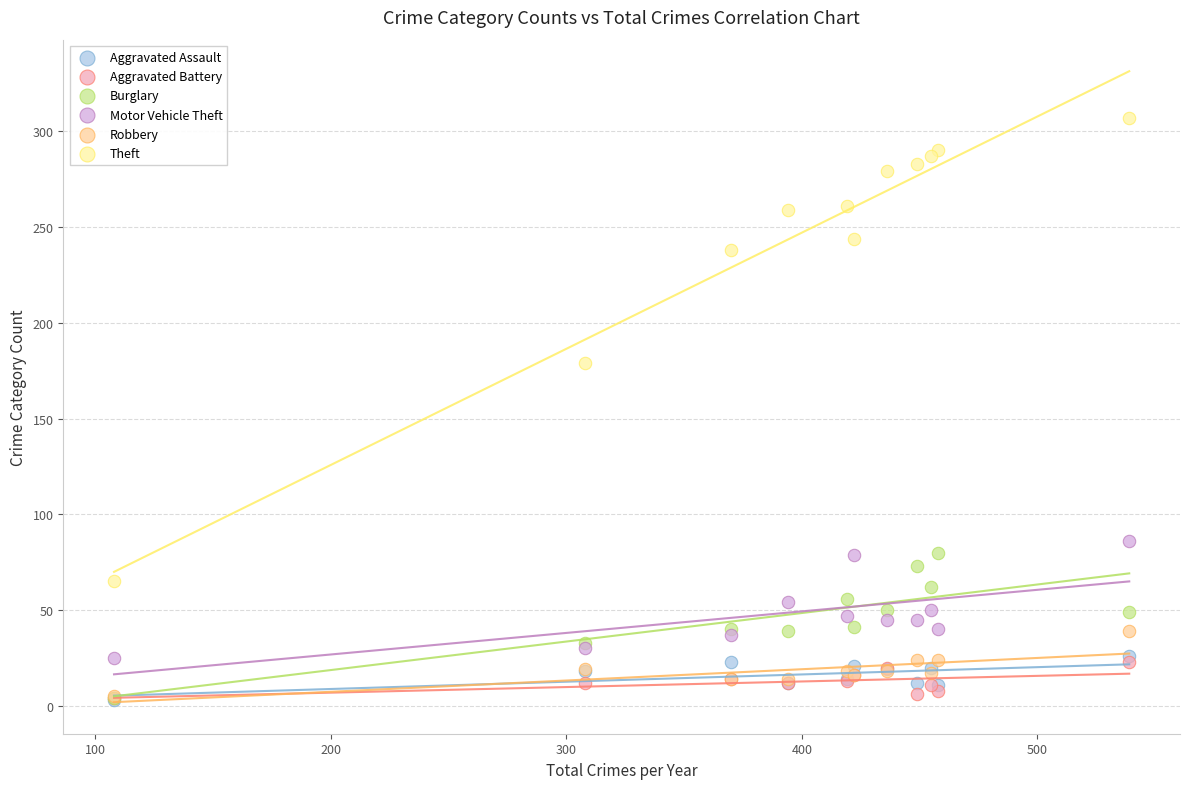

What are all the series names shown in the legend?

Aggravated Assault, Aggravated Battery, Burglary, Motor Vehicle Theft, Robbery, Theft